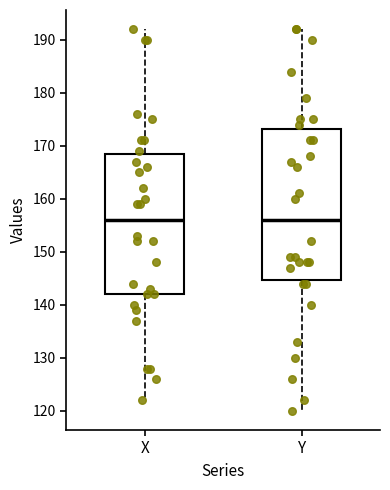

Reading left to right, read every box against the y-axis: the position of its median line, the range the box covers, and the ends of its whiskers. The values are not printed on the chart, so give them approximately, as read against the axis.

X: median 156, box 142 to 169, whiskers 122 to 192
Y: median 156, box 145 to 173, whiskers 120 to 192